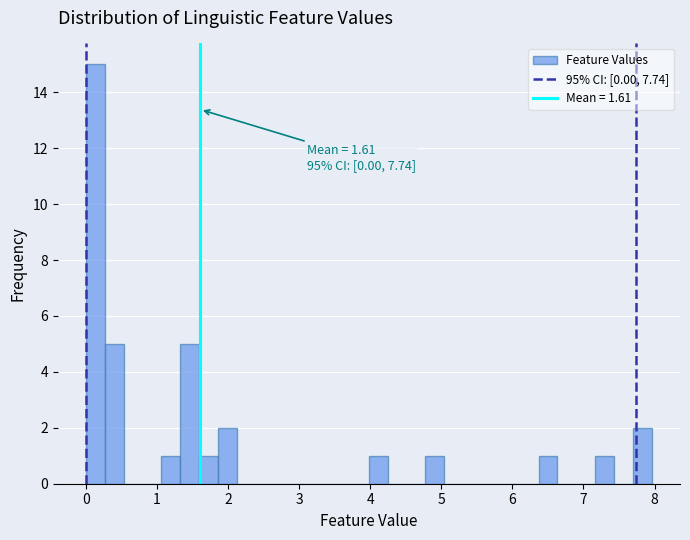

Around what value on the x-axis is the tallest bar? Give the approximate position of its centre, as read against the axis.

0.1